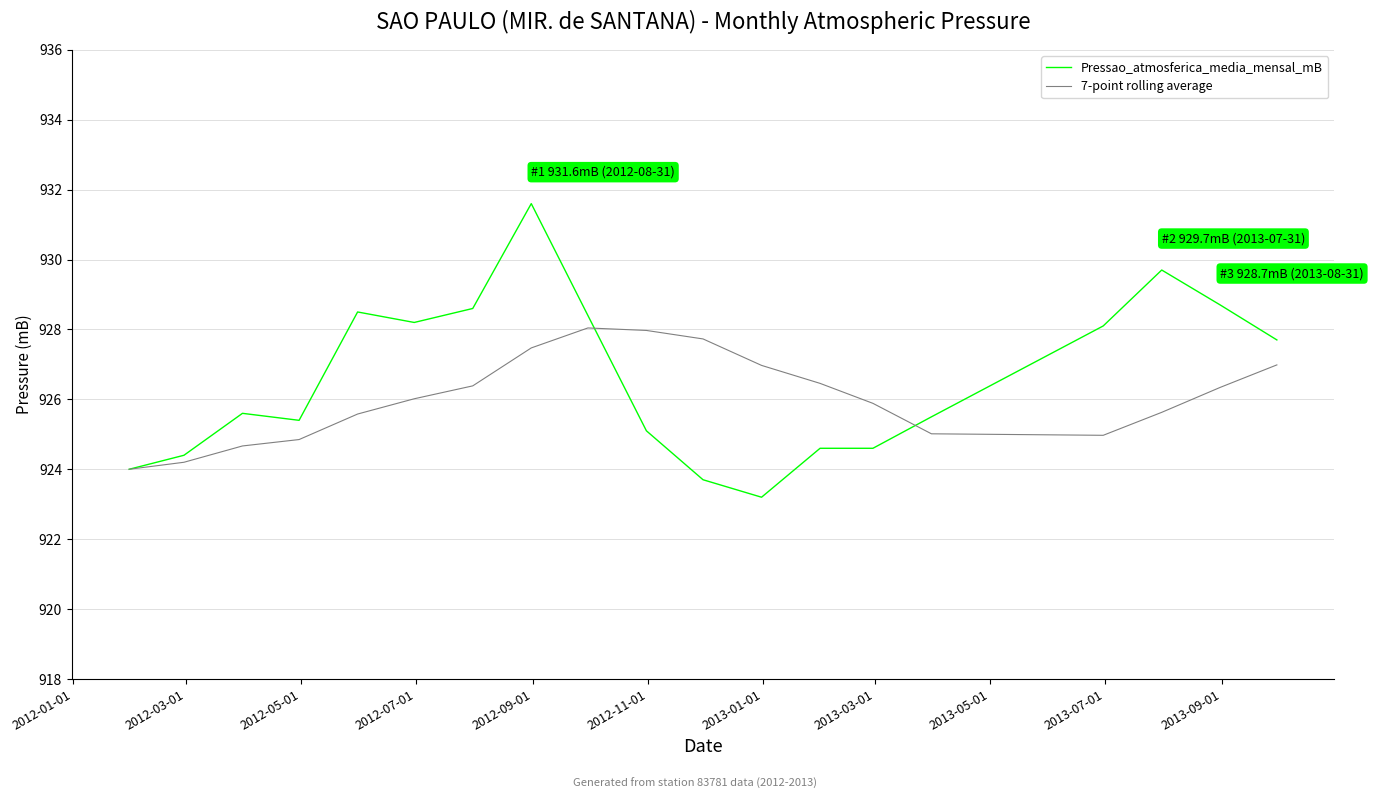

Which series has the widest spread of values?

Pressao_atmosferica_media_mensal_mB